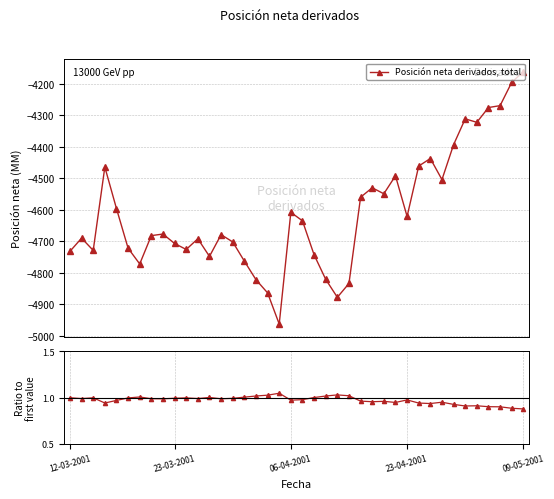

What is the approximate value at 36?

0.9